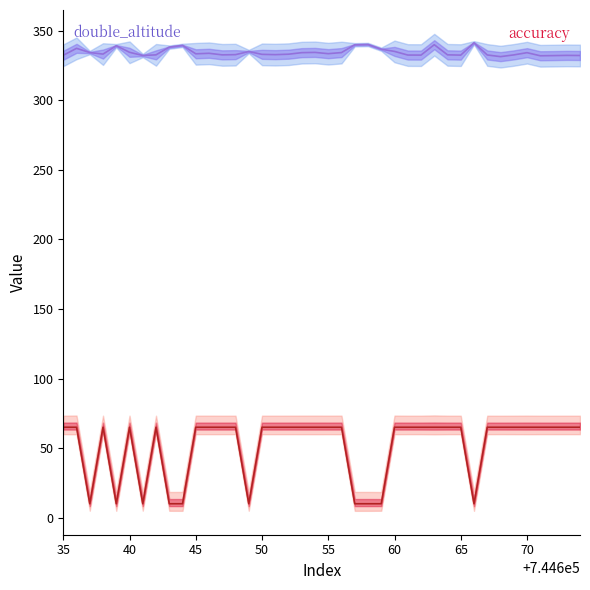

What is the average value of the accuracy series?

51.2